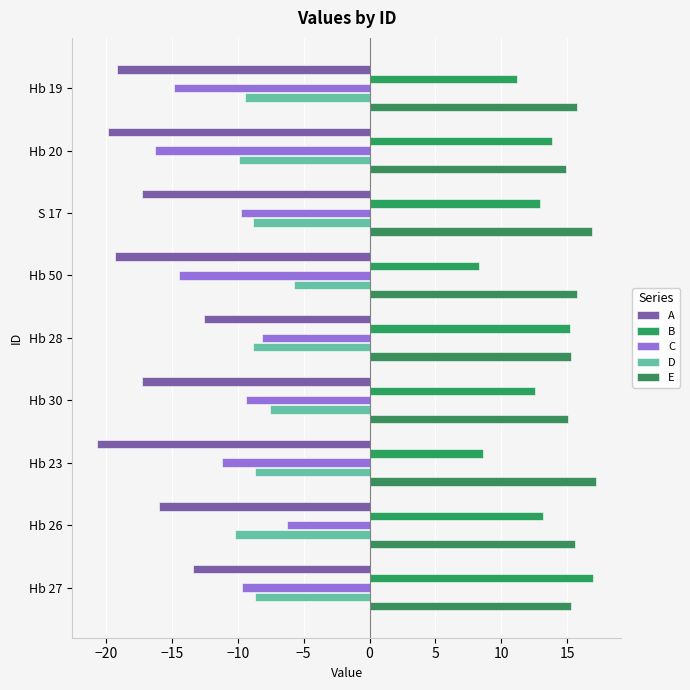

What is the difference between the maximum and minimum values in the D series?

4.4